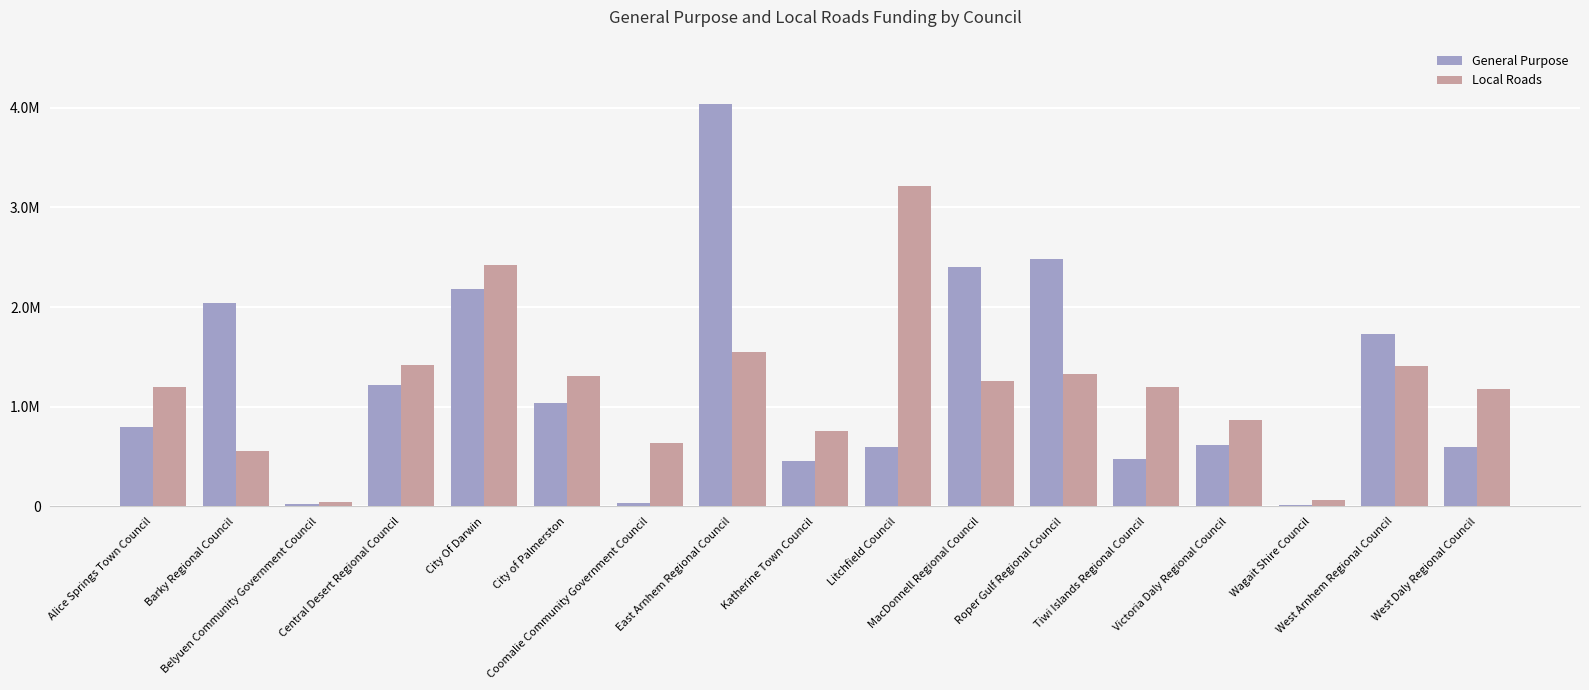

What position from the right is MacDonnell Regional Council?

7